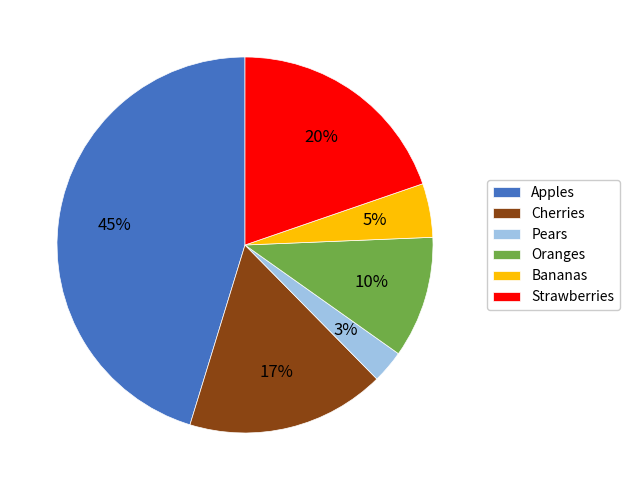

To the nearest percent, what is the difference between the Bananas and Cherries slice percentages?

12%